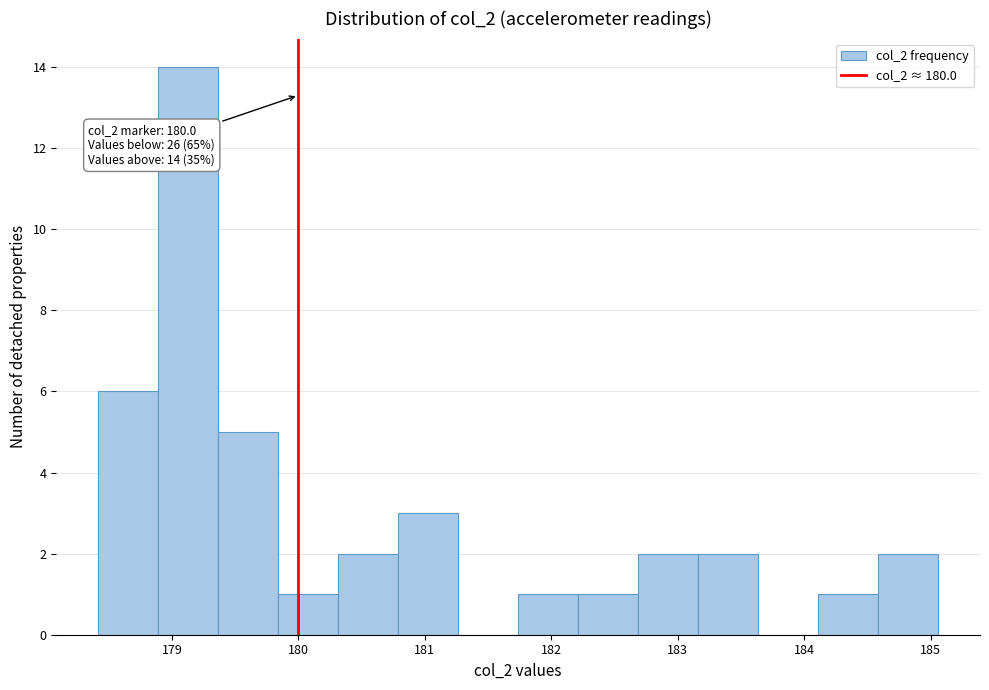

Which range on the x-axis has the tallest bar?

178.9 to 179.4